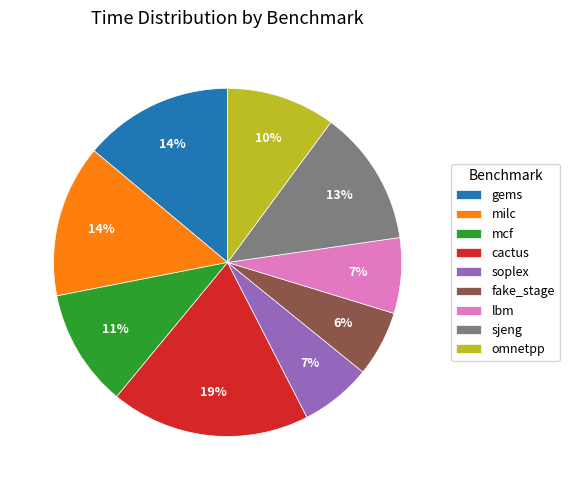

True or false: lbm accounts for 1% of the total.

False